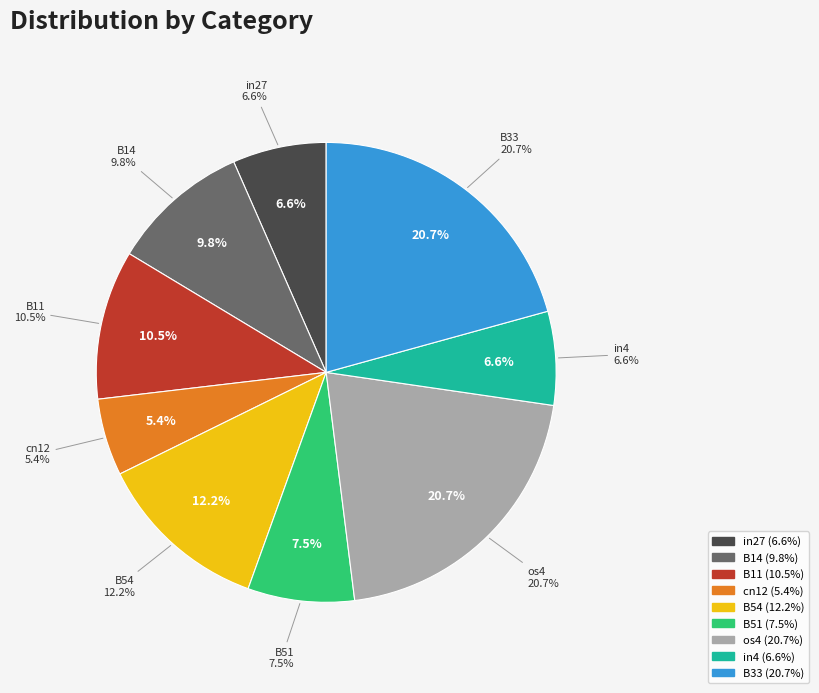

How many segments does this pie chart have?

9